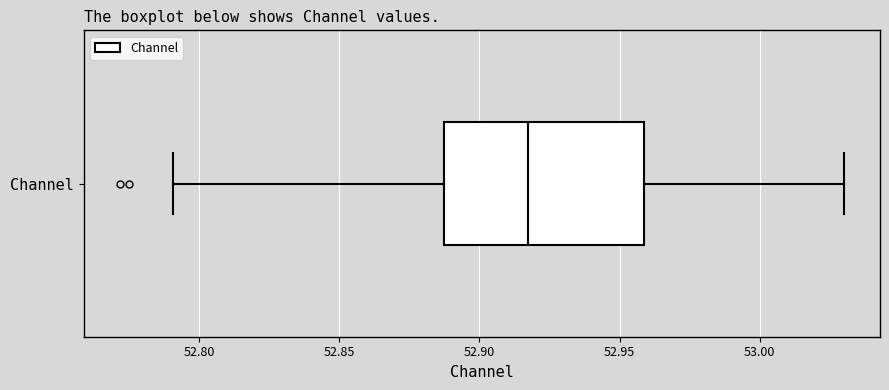

Transcribe this box plot: give where the median line is, the range the box spans, and where the two whiskers end, as read against the x-axis. The values are not printed on the chart, so give them approximately, as read against the axis.

median 52.915, box 52.885 to 52.960, whiskers 52.790 to 53.030